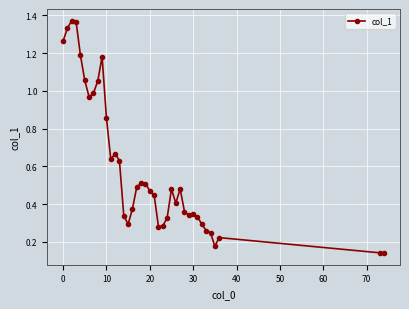

What is the sum of all values?

23.1